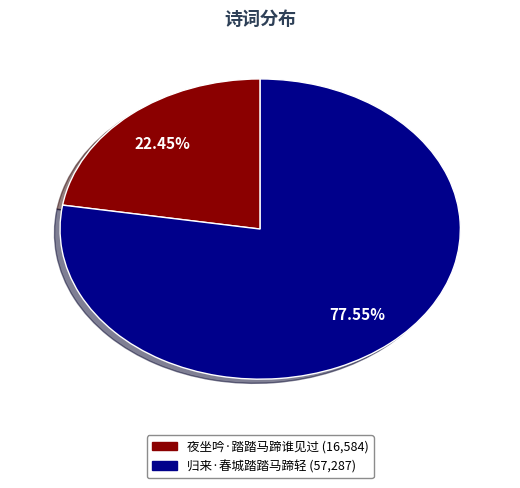

What is the largest slice in the pie chart?

归来·春城踏踏马蹄轻